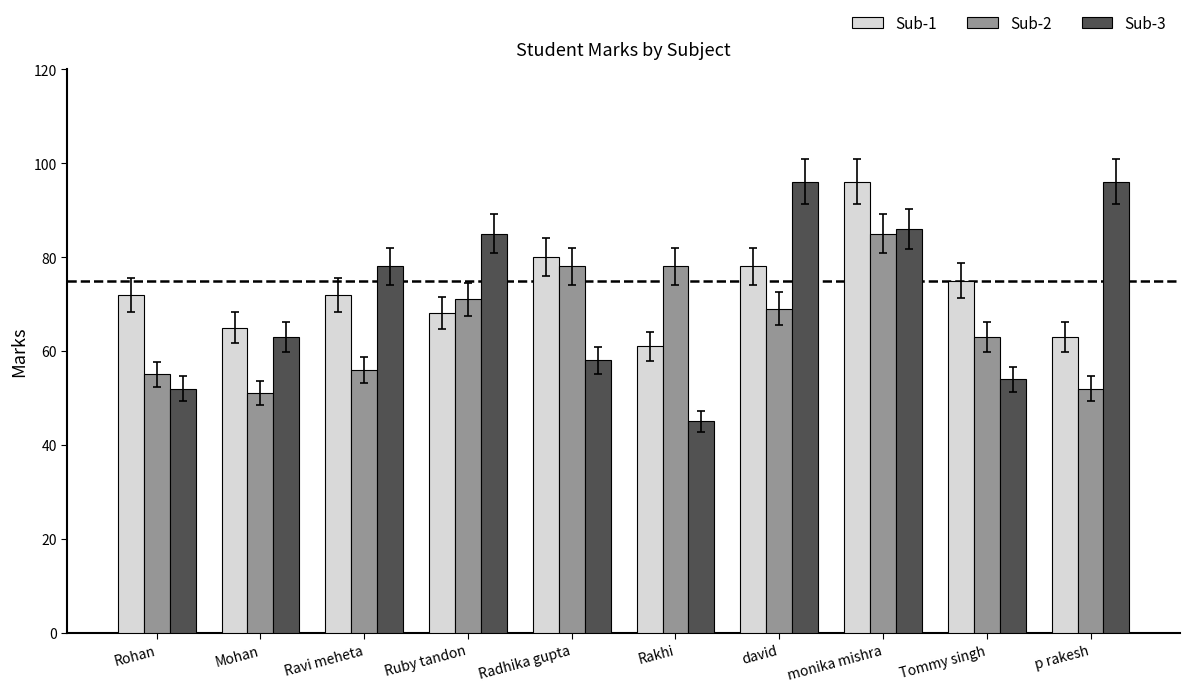

Which series has the widest spread of values?

Sub-3